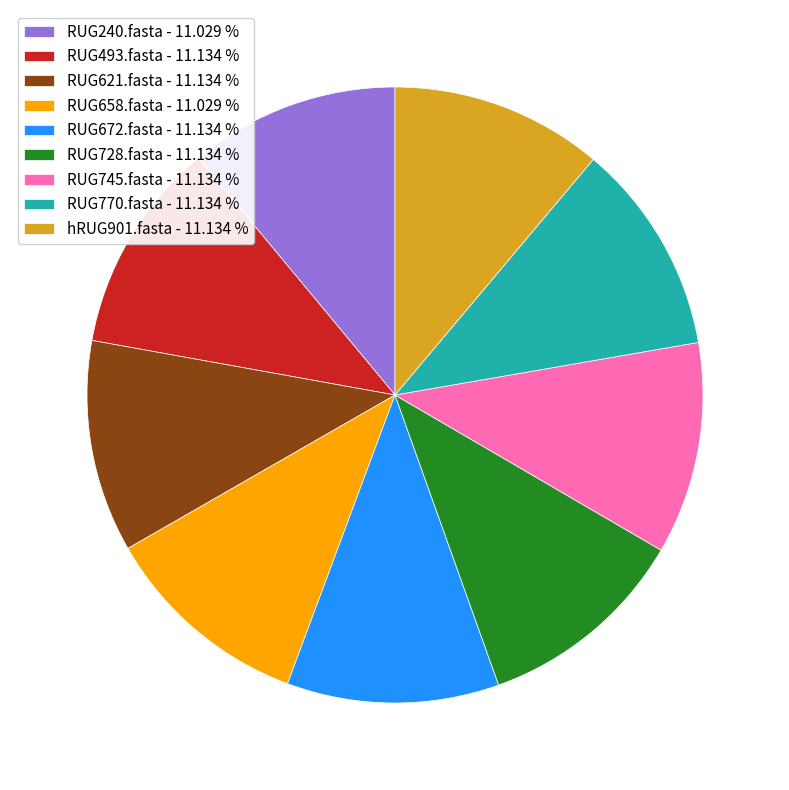

Is the sum of RUG493.fasta - 11.134 % and hRUG901.fasta - 11.134 % greater than half?

No